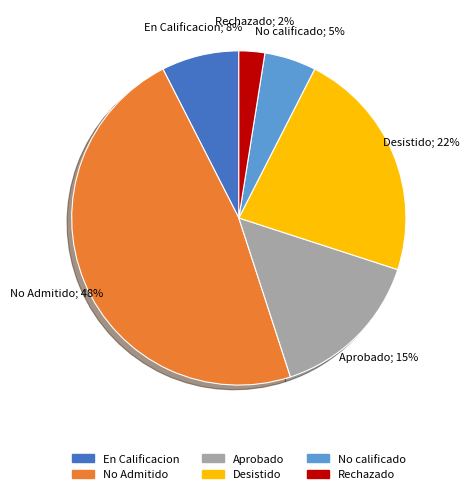

Is there a majority slice in this chart?

No